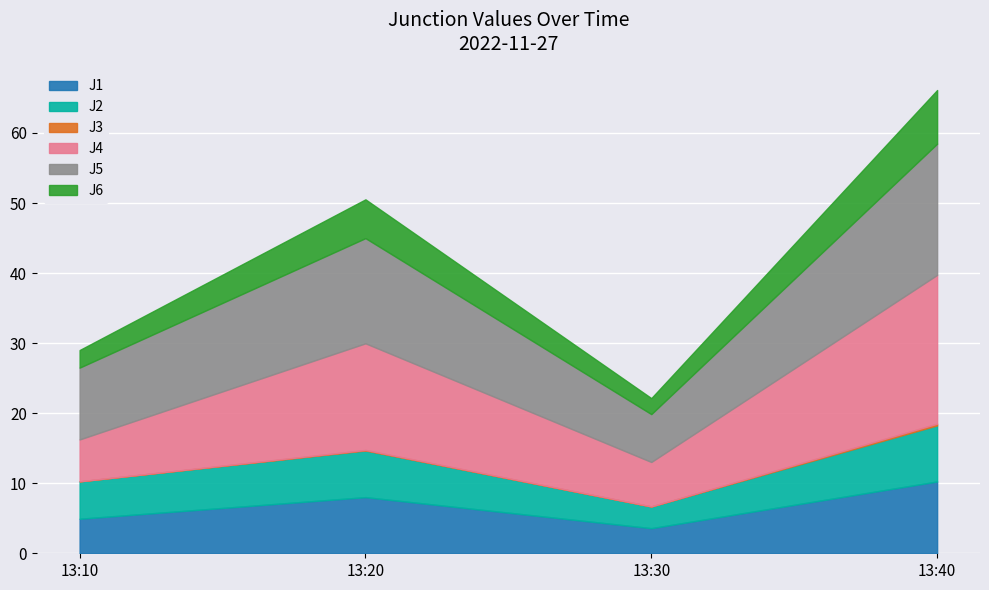

True or false: J3 and J1 intersect in this chart.

False